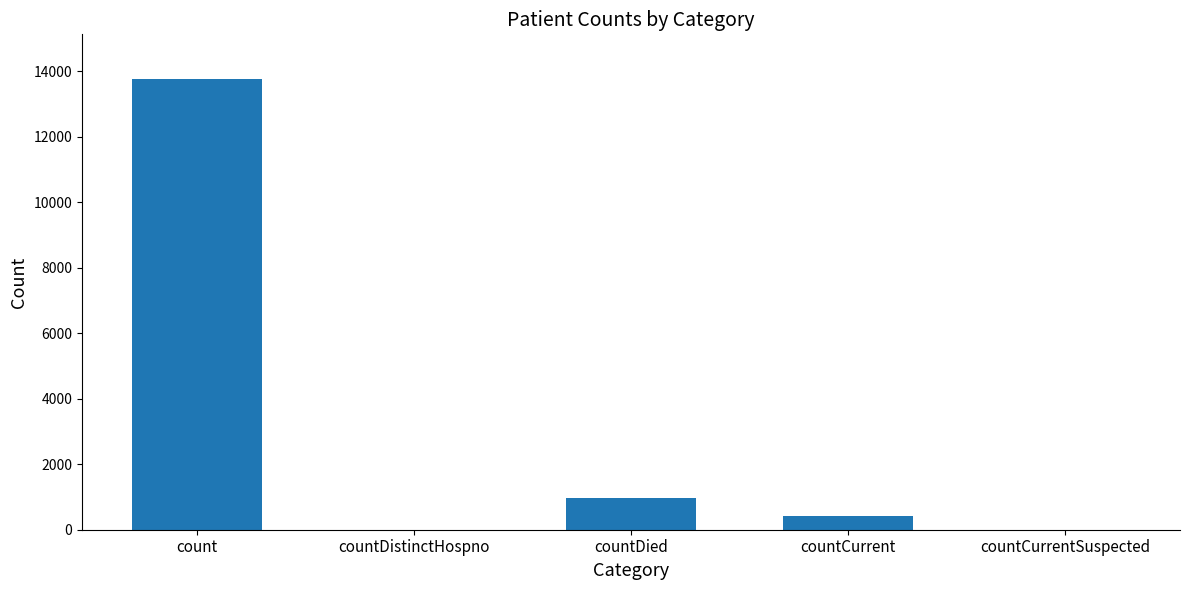

Are the bars grouped side by side (vs. stacked)?

No